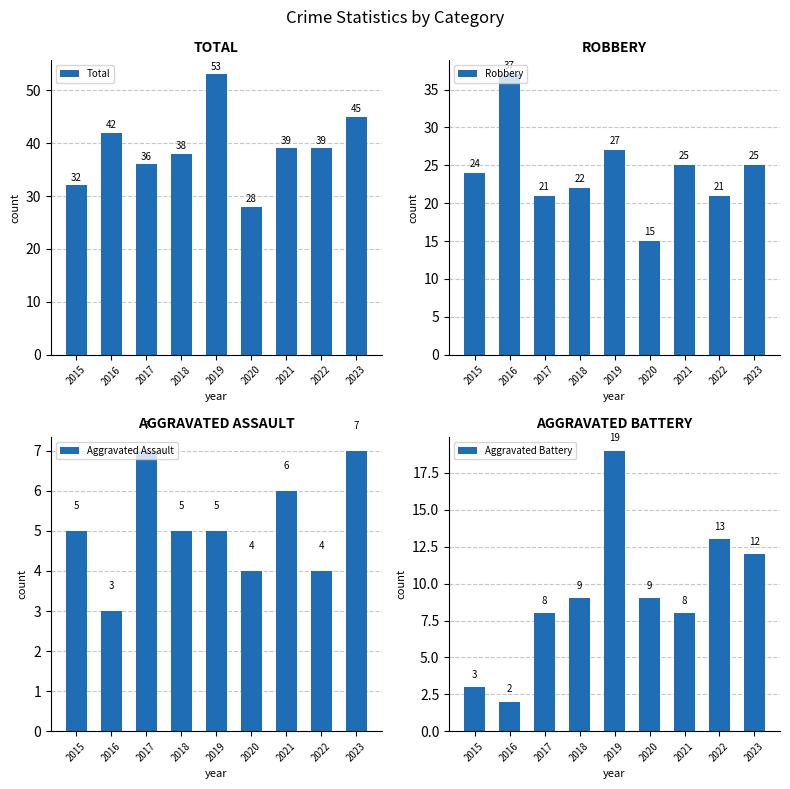

Read the Aggravated Assault value at 2019.

5